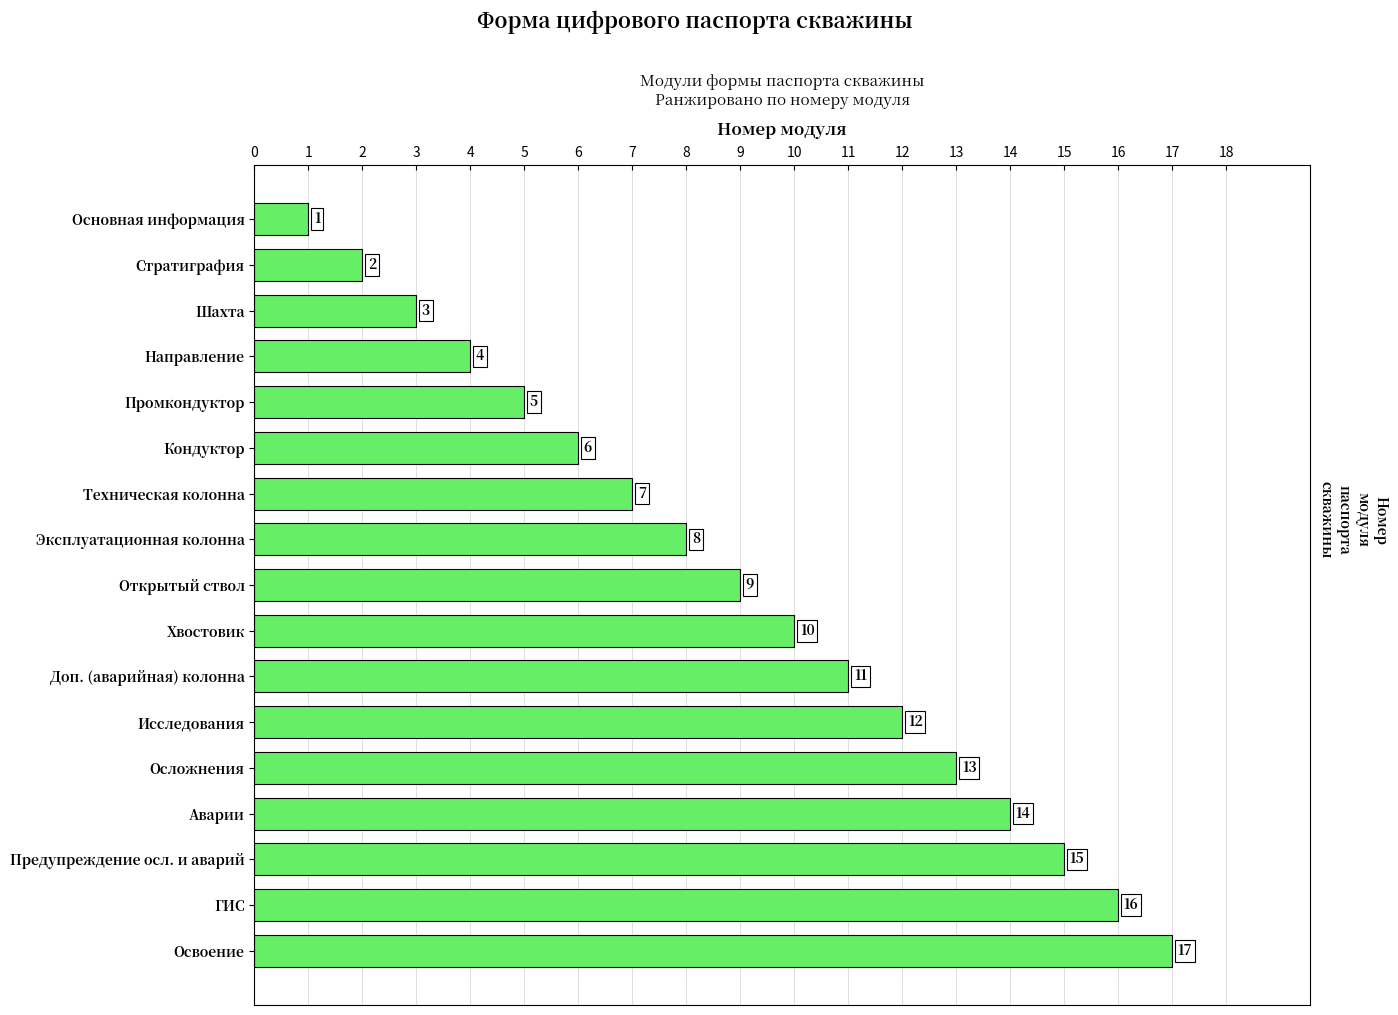

Rank the categories by value from highest to lowest.

Освоение, ГИС, Предупреждение осл. и аварий, Аварии, Осложнения, Исследования, Доп. (аварийная) колонна, Хвостовик, Открытый ствол, Эксплуатационная колонна, Техническая колонна, Кондуктор, Промкондуктор, Направление, Шахта, Стратиграфия, Основная информация